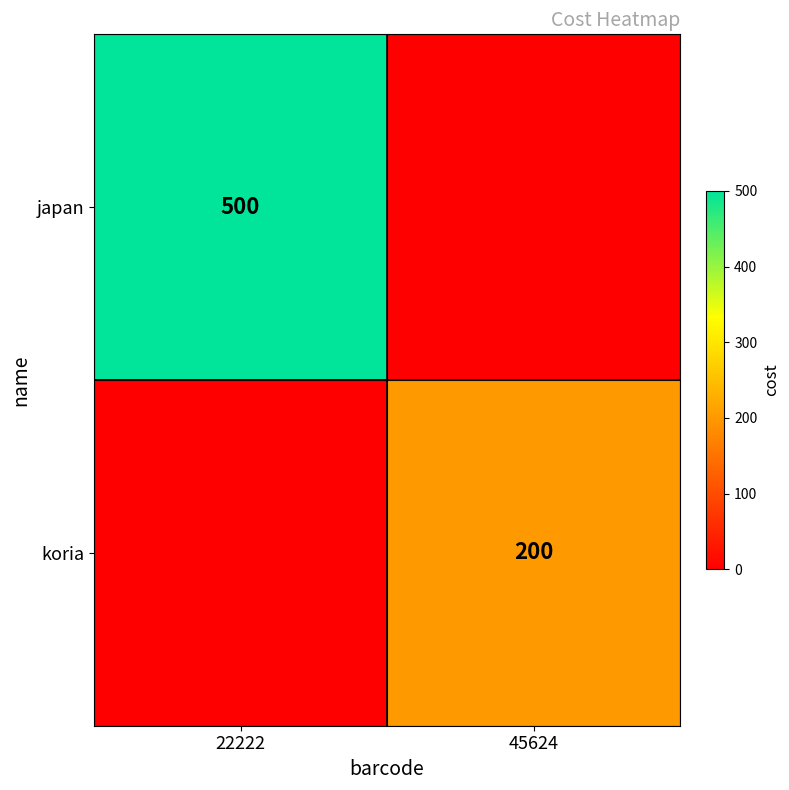

The koria series shows 200 at 45624. True or false?

True